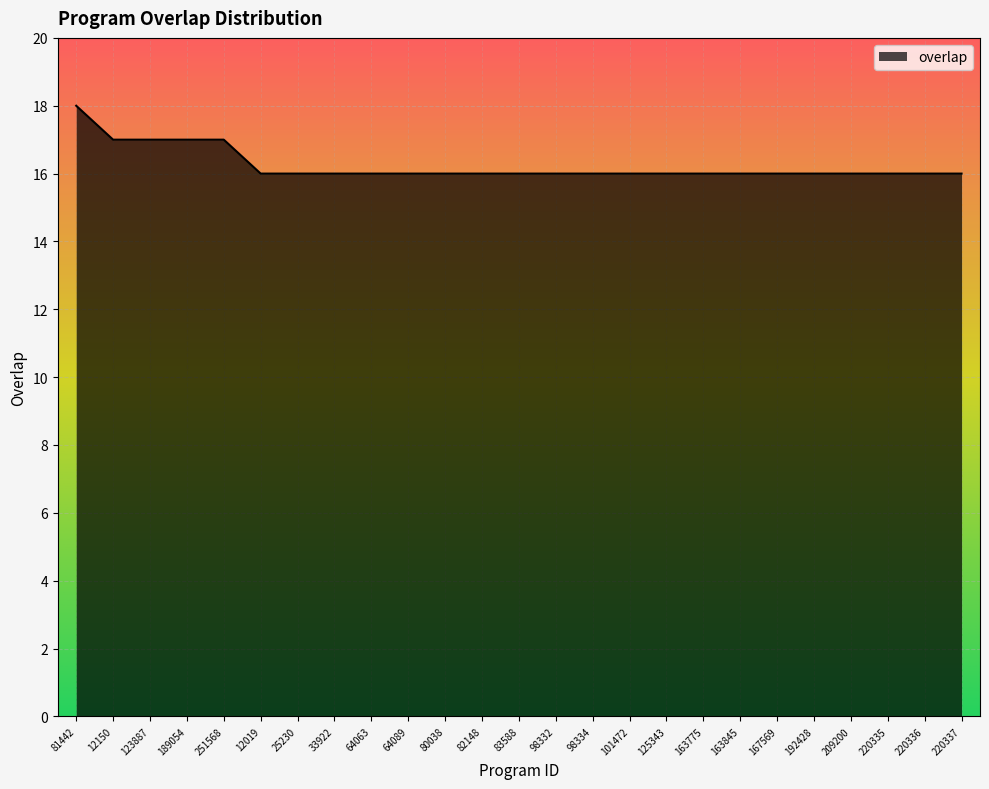

True or false: the data shows 17 at 12150.

True